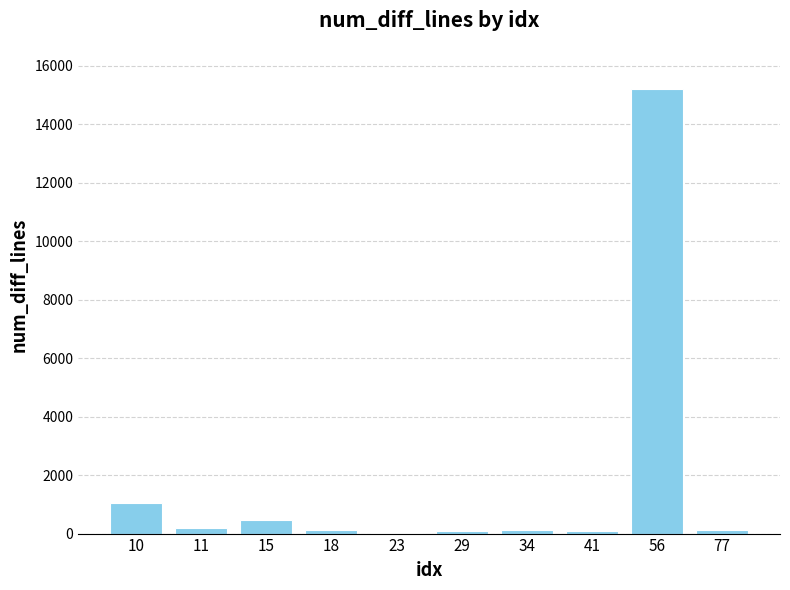

What is the sum of all values?

17484